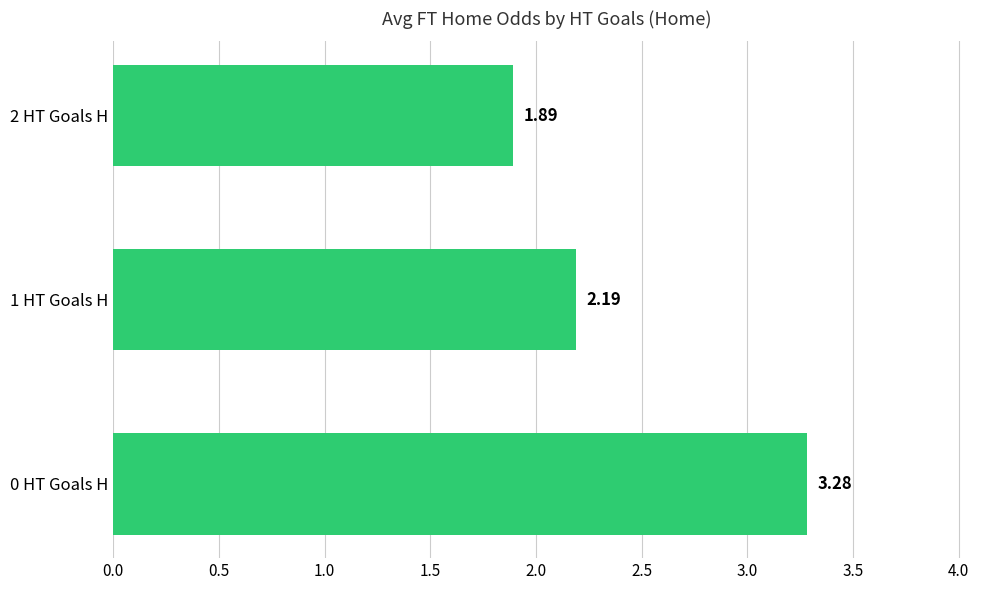

Rank the categories by value from lowest to highest.

2 HT Goals H, 1 HT Goals H, 0 HT Goals H